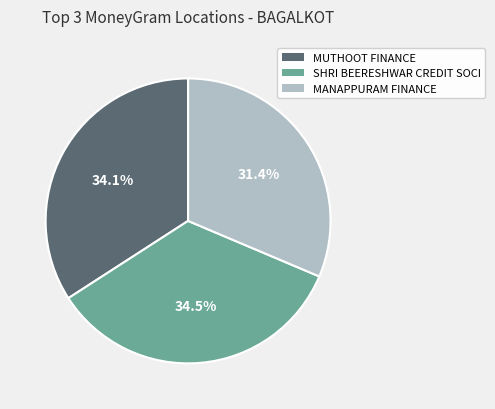

Does any single category account for the majority?

No